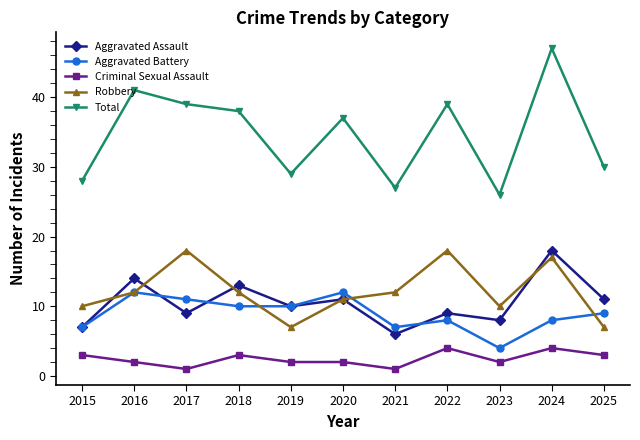

Is it true that Criminal Sexual Assault equals 3 at 2025?

True